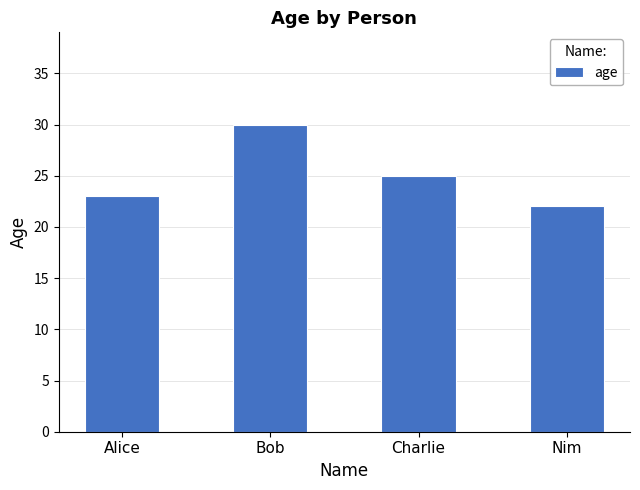

What is the change in value from Alice to Charlie?

+2